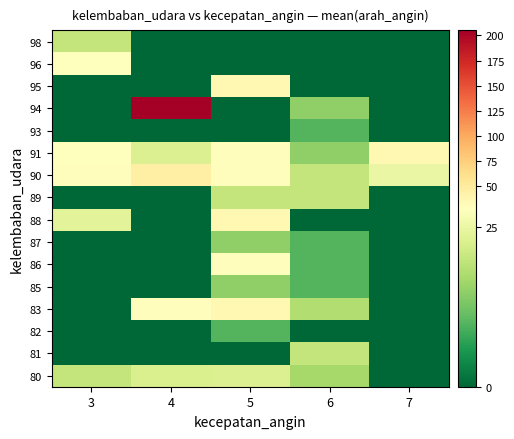

Reading left to right, list all the values displayed in this chart.

80: 3=20.0	4=22.5	5=23.0	6=17.0	7=0.0
81: 3=0.0	4=0.0	5=0.0	6=20.0	7=0.0
82: 3=0.0	4=0.0	5=10.0	6=0.0	7=0.0
83: 3=0.0	4=30.0	5=35.0	6=18.0	7=0.0
85: 3=0.0	4=0.0	5=15.0	6=10.0	7=0.0
86: 3=0.0	4=0.0	5=30.0	6=10.0	7=0.0
87: 3=0.0	4=0.0	5=15.0	6=10.0	7=0.0
88: 3=24.0	4=0.0	5=35.0	6=0.0	7=0.0
89: 3=0.0	4=0.0	5=20.0	6=20.0	7=0.0
90: 3=30.0	4=45.0	5=30.0	6=20.0	7=25.0
91: 3=28.0	4=23.0	5=30.0	6=15.0	7=35.0
93: 3=0.0	4=0.0	5=0.0	6=10.0	7=0.0
94: 3=0.0	4=205.0	5=0.0	6=15.0	7=0.0
95: 3=0.0	4=0.0	5=35.0	6=0.0	7=0.0
96: 3=28.0	4=0.0	5=0.0	6=0.0	7=0.0
98: 3=20.0	4=0.0	5=0.0	6=0.0	7=0.0